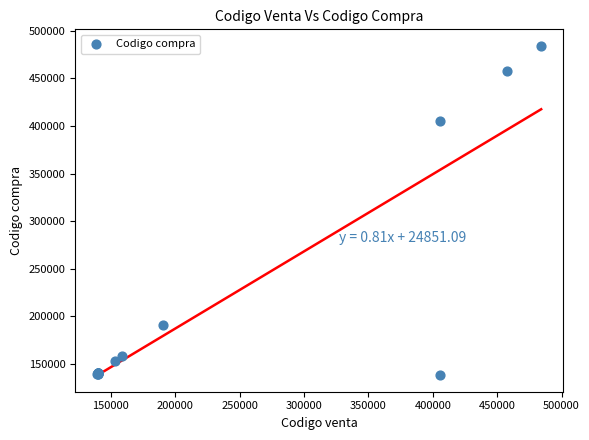

What Y value in the scatter plot is closest to 311486?

405681